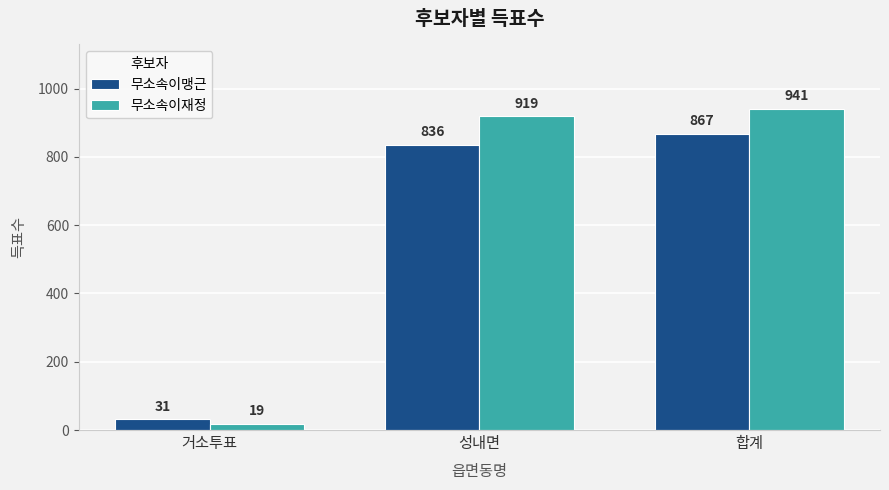

True or false: 무소속이맹근 has a value of 31 at 거소투표.

True